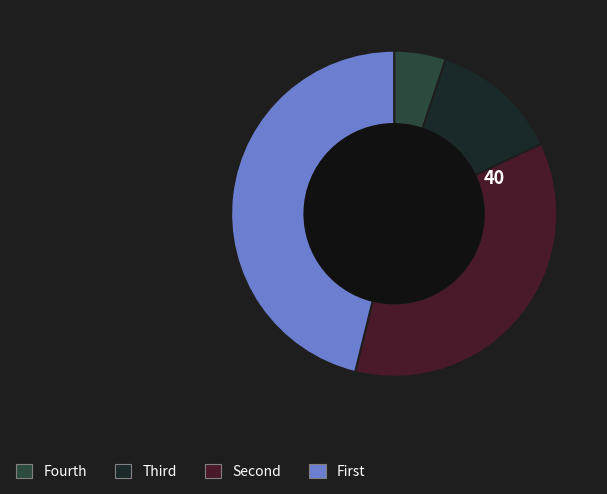

Is there any slice that represents more than half of the pie?

No